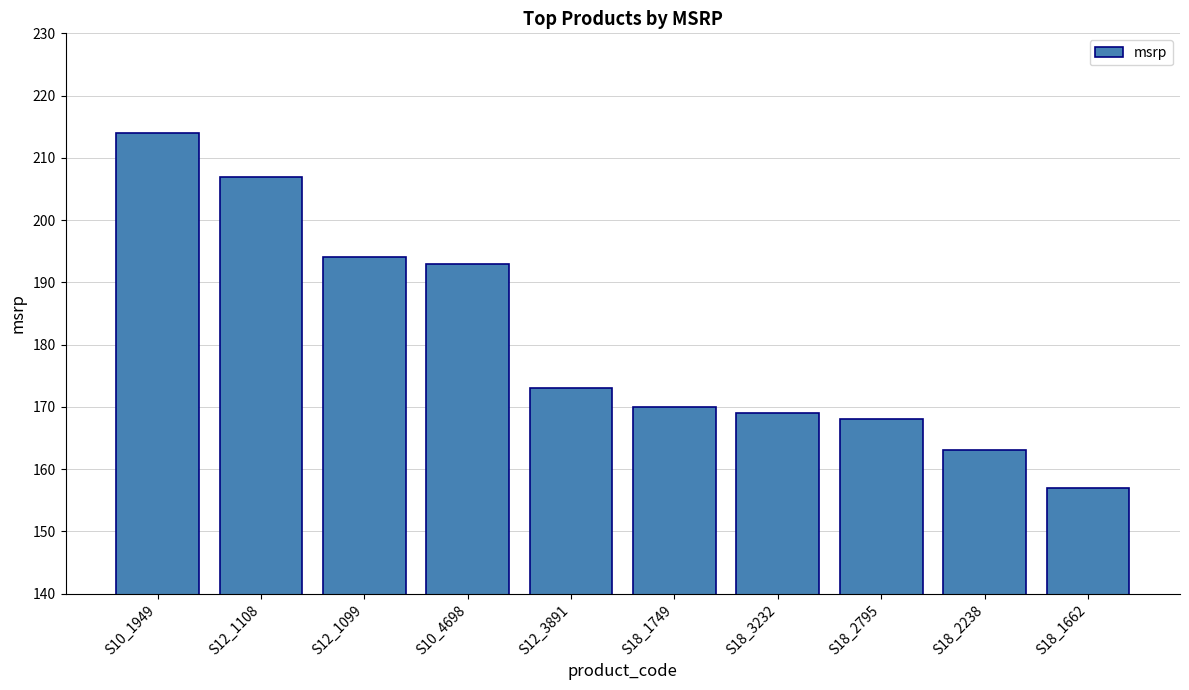

Rank the categories by value from lowest to highest.

S18_1662, S18_2238, S18_2795, S18_3232, S18_1749, S12_3891, S10_4698, S12_1099, S12_1108, S10_1949